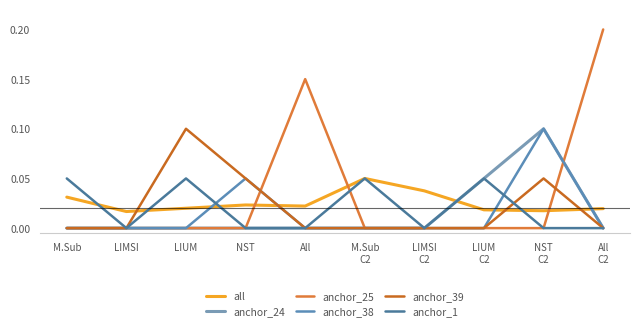

Which label corresponds to the largest value in the chart?

All
C2